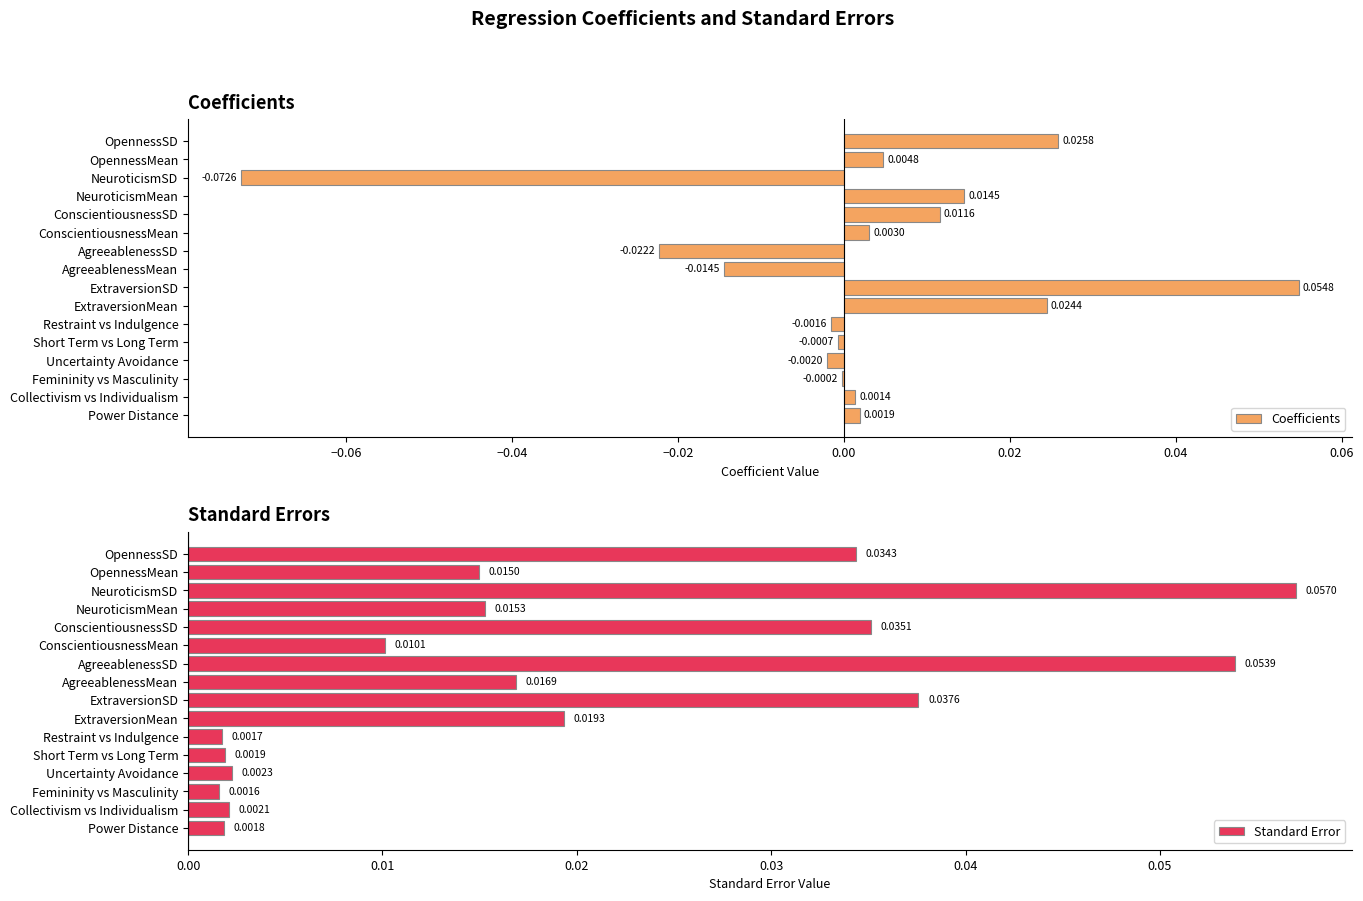

Rank the categories by Standard Error value from lowest to highest.

Femininity vs Masculinity, Restraint vs Indulgence, Power Distance, Short Term vs Long Term, Collectivism vs Individualism, Uncertainty Avoidance, ConscientiousnessMean, OpennessMean, NeuroticismMean, AgreeablenessMean, ExtraversionMean, OpennessSD, ConscientiousnessSD, ExtraversionSD, AgreeablenessSD, NeuroticismSD